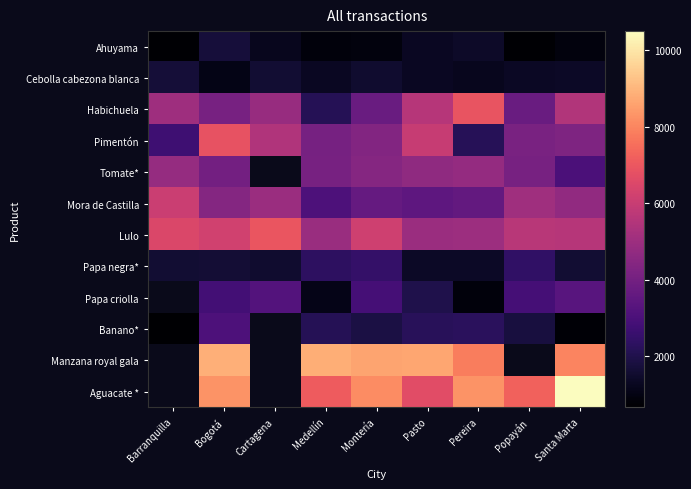

The Manzana royal gala series shows 8816.0 at Medellín. True or false?

True